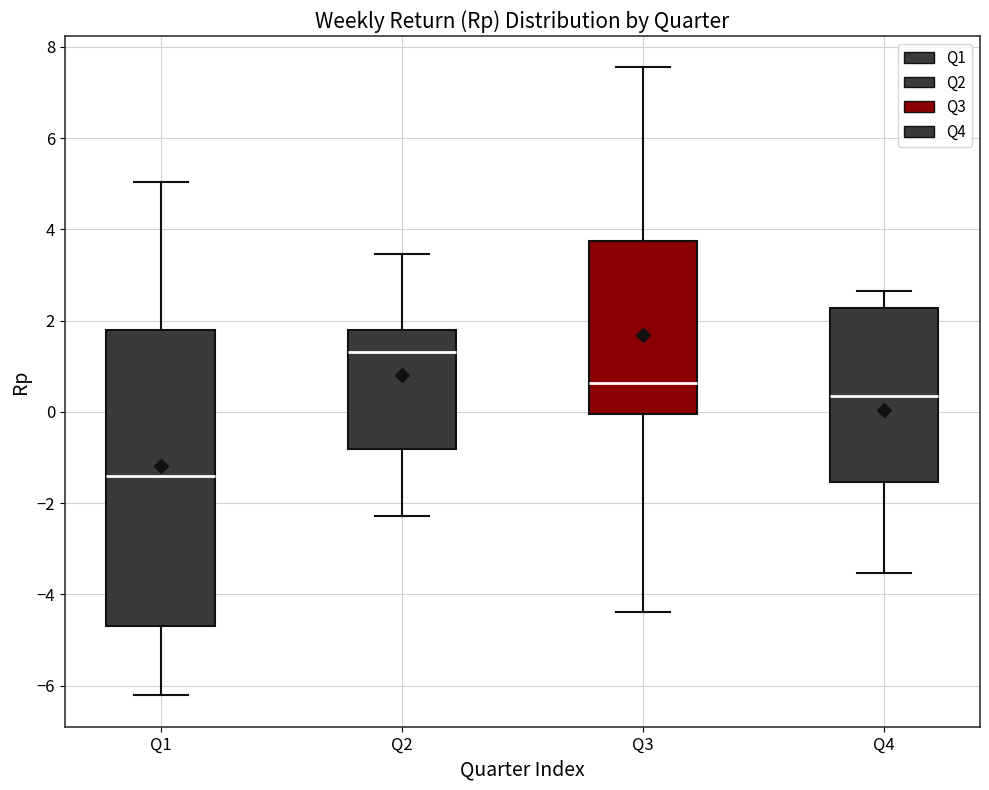

Where is the lower edge of the box for Q3 on the y-axis? The values are not printed on the chart, so give them approximately, as read against the axis.

0.0